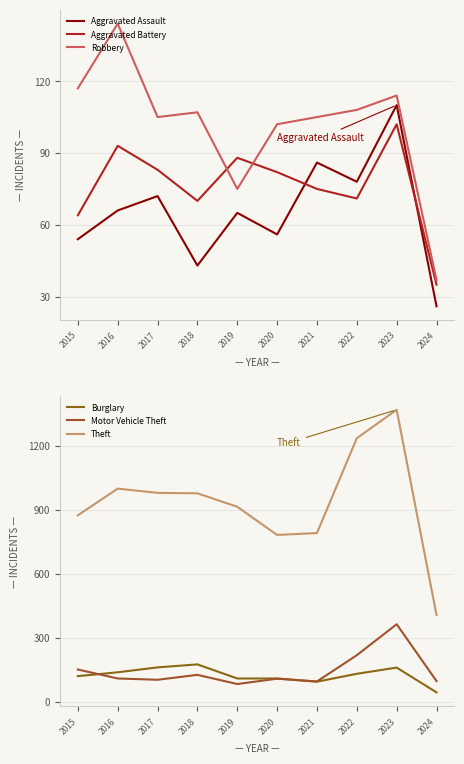

Where does the Burglary series first go above 132?

2016